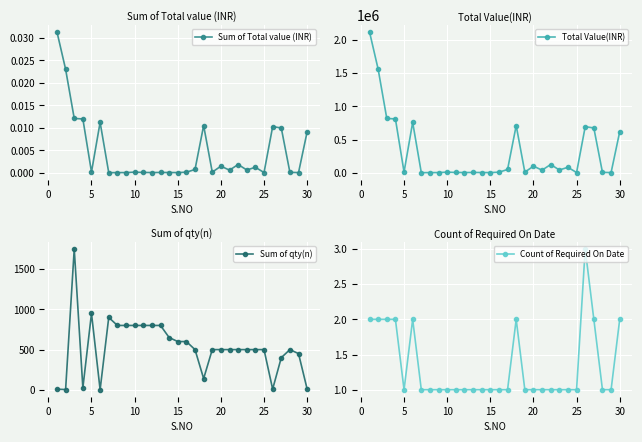

How many values in the Total Value(INR) series exceed 40000?

14